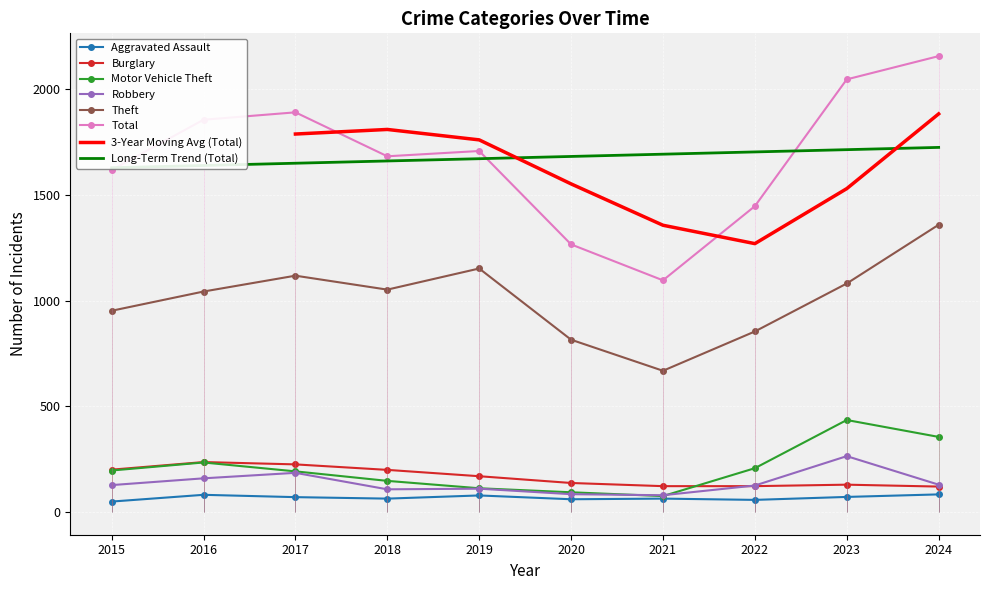

What is the spread (max minus min) of values at 2017?

1821